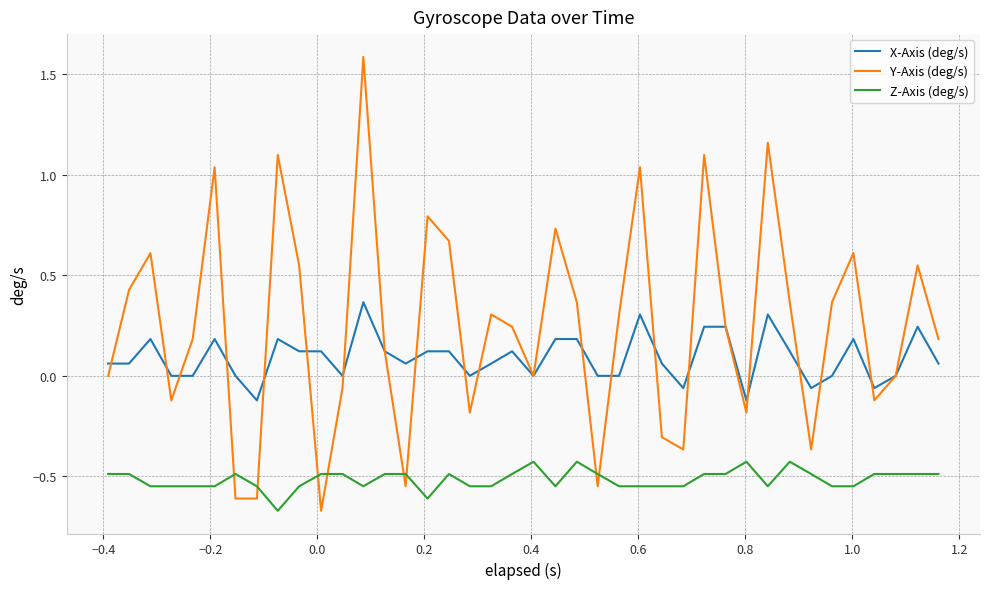

What is the difference between the maximum and minimum values in the Y-Axis (deg/s) series?

2.3